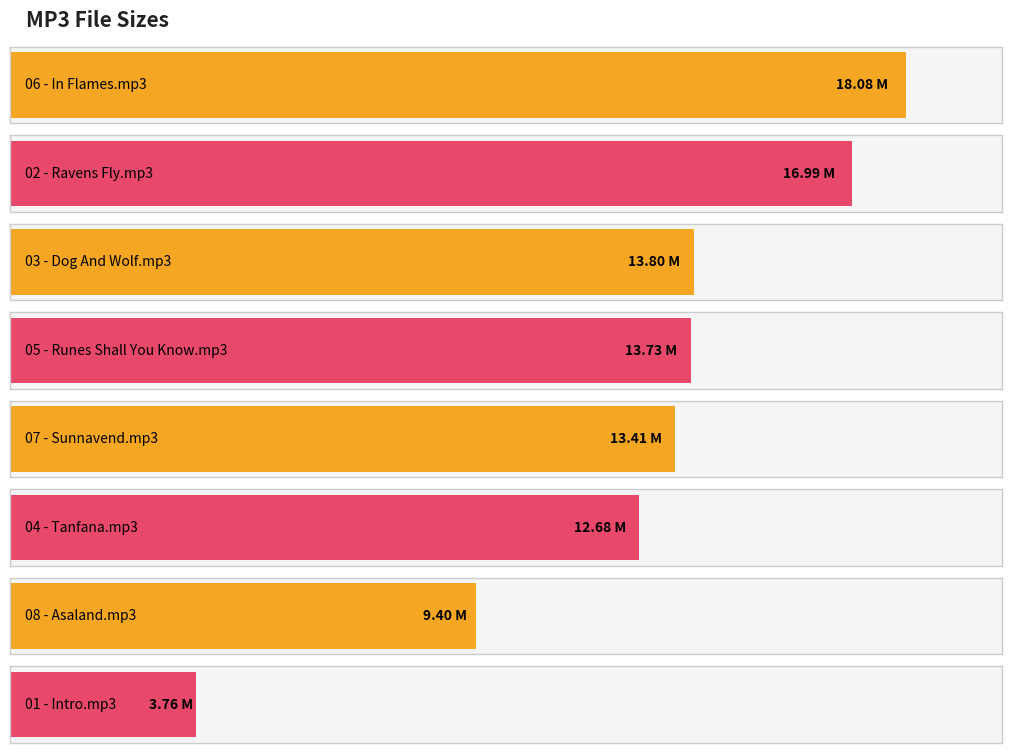

What is the sum of all values?

101.8